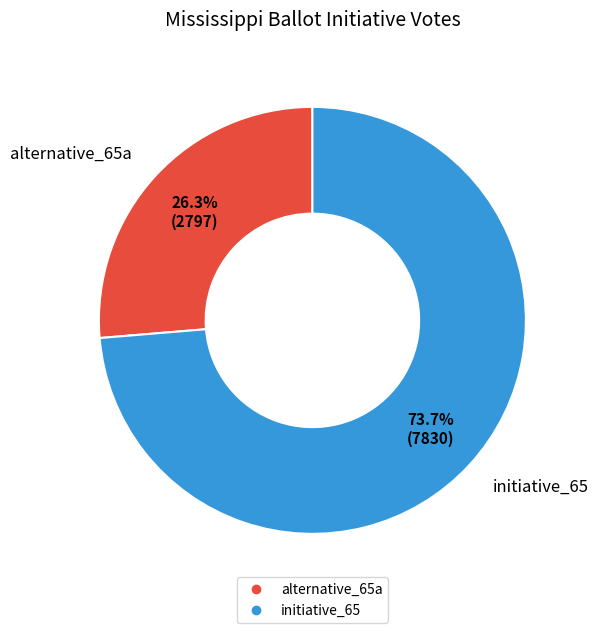

The initiative_65 slice represents 74% of the pie. True or false?

True